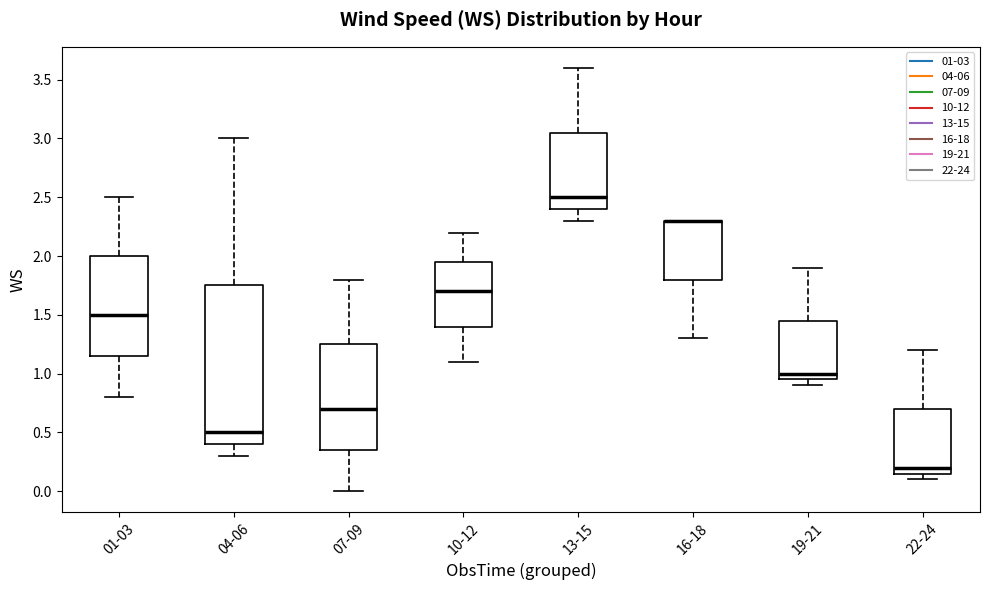

Reading left to right, read every box against the y-axis: the position of its median line, the range the box covers, and the ends of its whiskers. The values are not printed on the chart, so give them approximately, as read against the axis.

01-03: median 1.50, box 1.15 to 2.00, whiskers 0.80 to 2.50
04-06: median 0.50, box 0.40 to 1.75, whiskers 0.30 to 3.00
07-09: median 0.70, box 0.35 to 1.25, whiskers 0.00 to 1.80
10-12: median 1.70, box 1.40 to 1.95, whiskers 1.10 to 2.20
13-15: median 2.50, box 2.40 to 3.05, whiskers 2.30 to 3.60
16-18: median 2.30 (drawn on the box's upper edge), box 1.80 to 2.30, whiskers 1.30 to 2.30
19-21: median 1.00, box 0.95 to 1.45, whiskers 0.90 to 1.90
22-24: median 0.20, box 0.15 to 0.70, whiskers 0.10 to 1.20